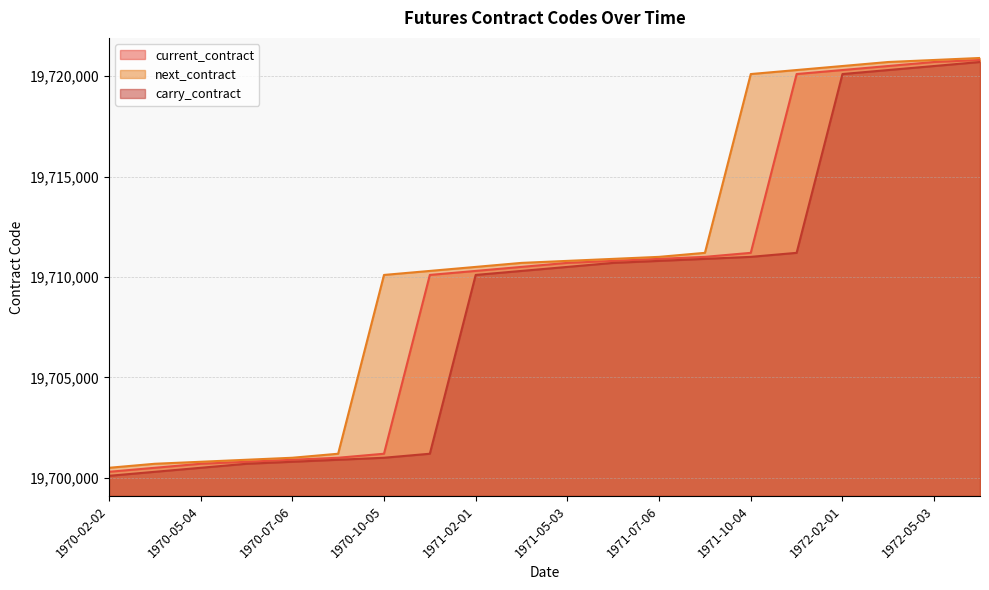

What is the difference between the second highest and minimum values in the carry_contract series?

20400